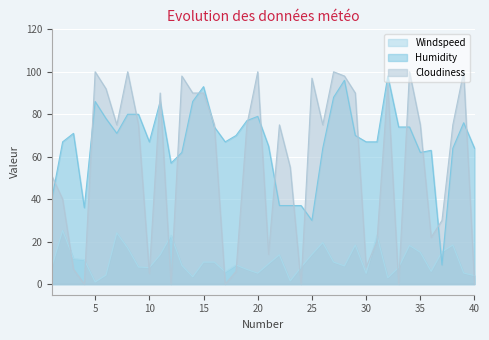

What is the approximate value of Cloudiness at 10?

5.0